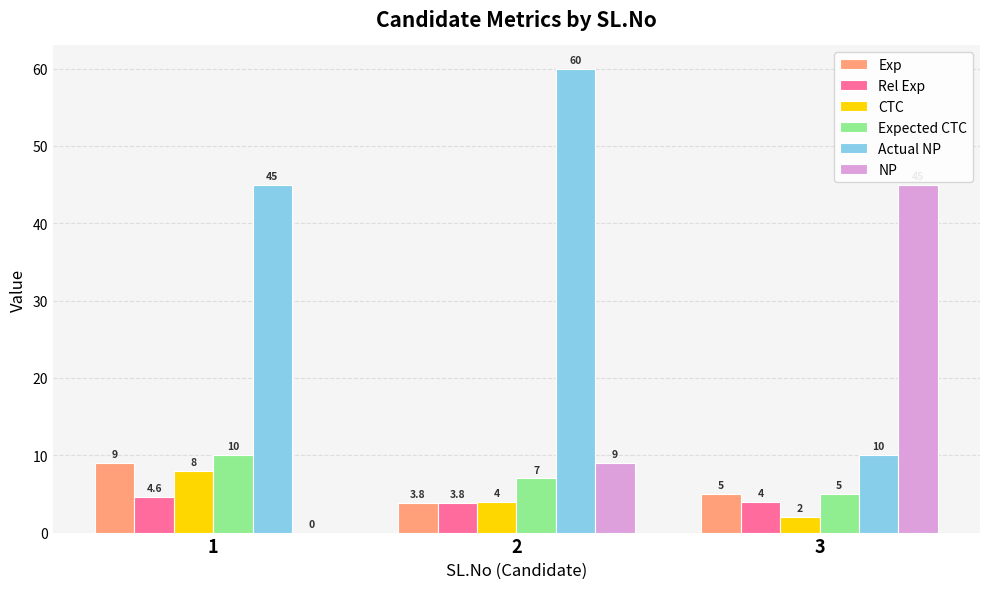

At which category is the sum across all series the highest?

2